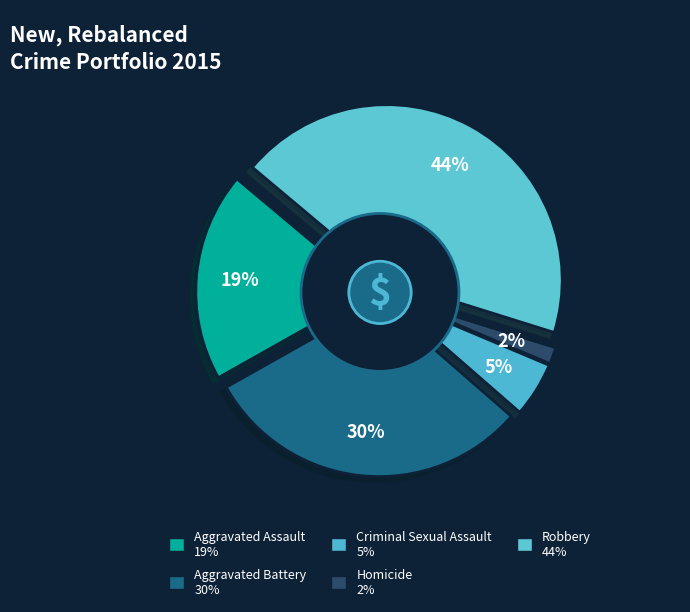

How many segments does this pie chart have?

5